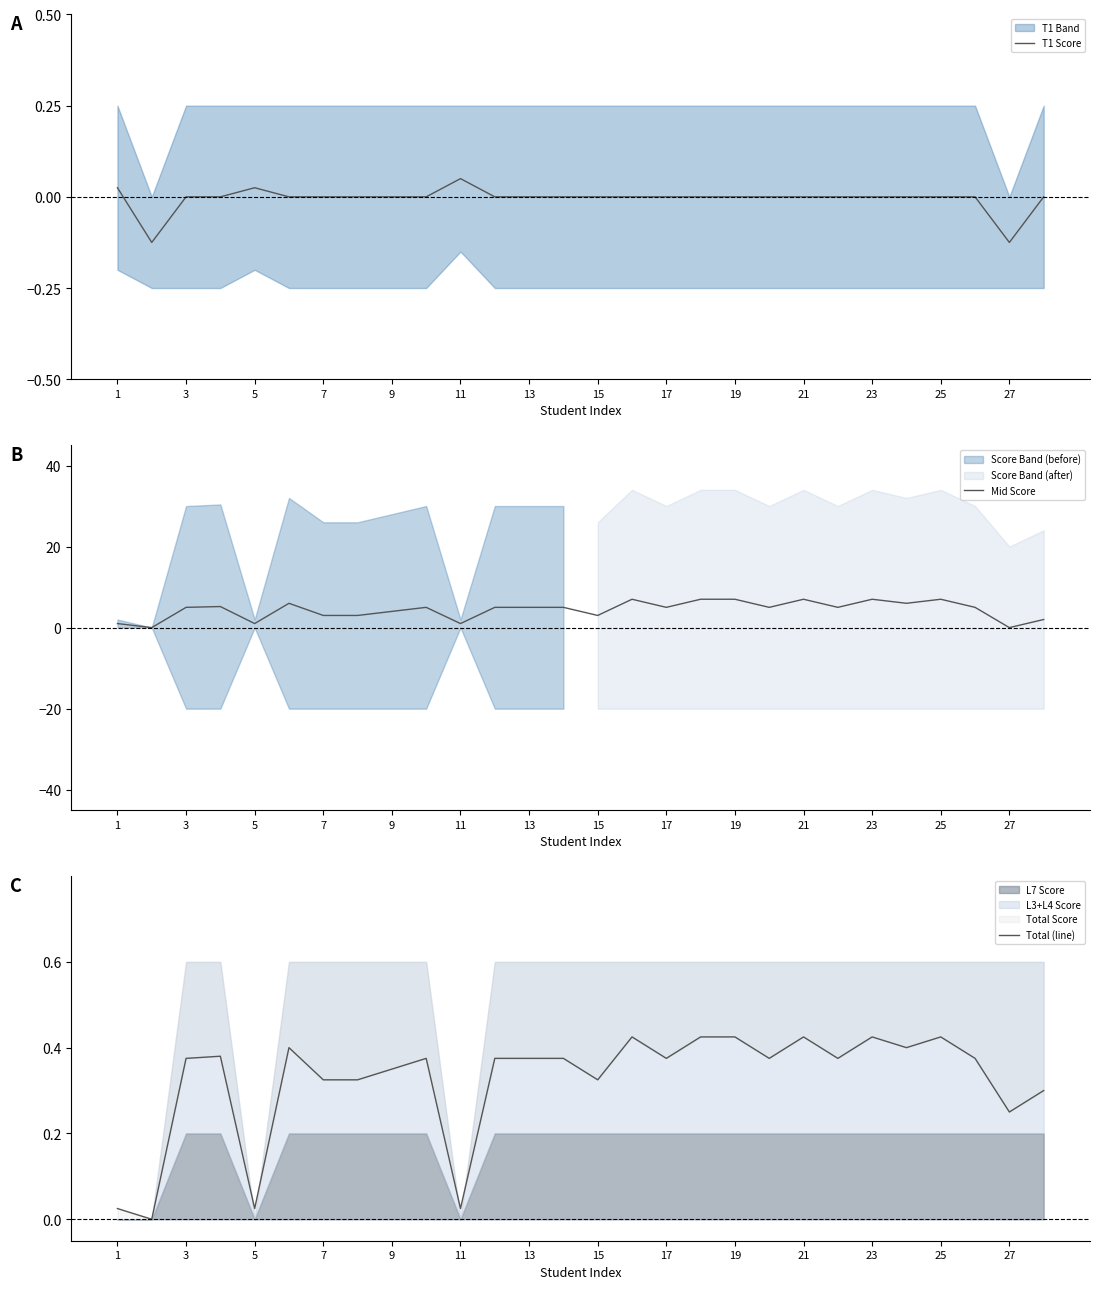

What is the label of the 1st point from the left?

1